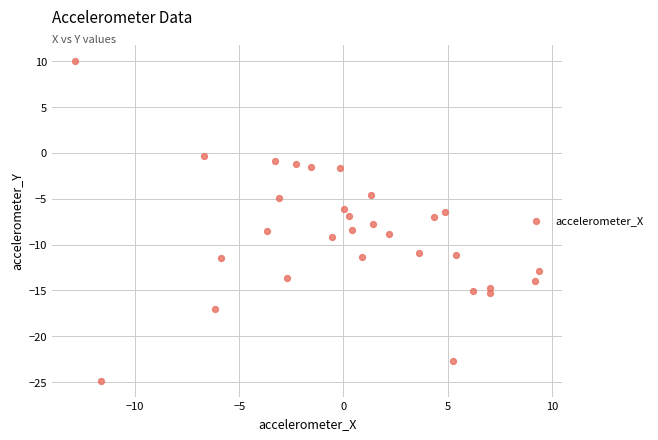

What is the range of X values (max minus min)?

22.3